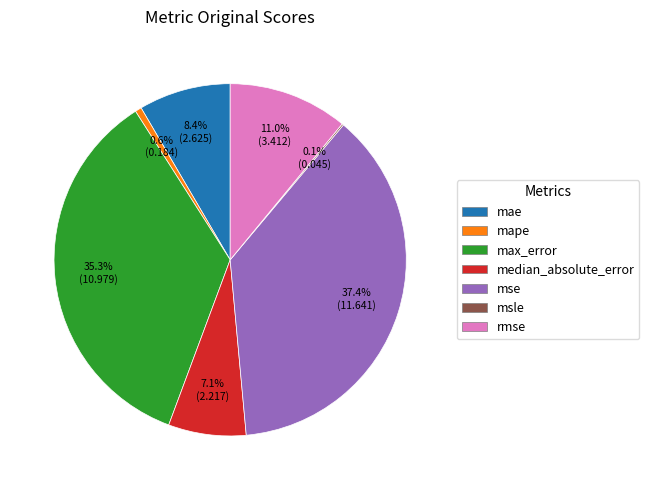

What portion of the pie excludes max_error?

64.7%